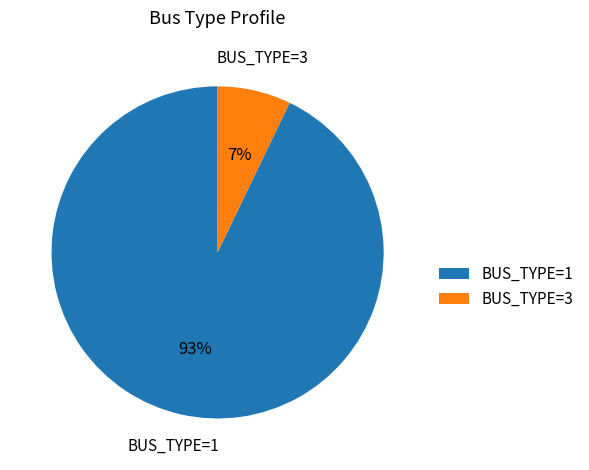

Which slice is the smallest?

BUS_TYPE=3